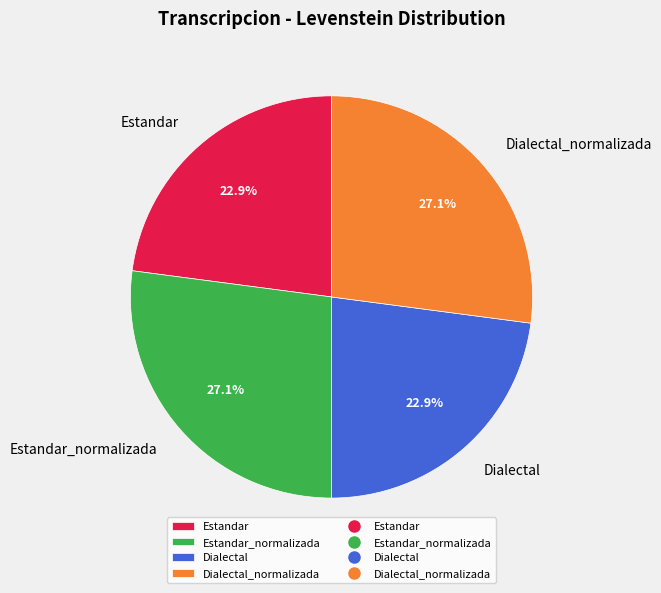

To the nearest percent, what is the combined percentage of Dialectal_normalizada and Estandar?

50%